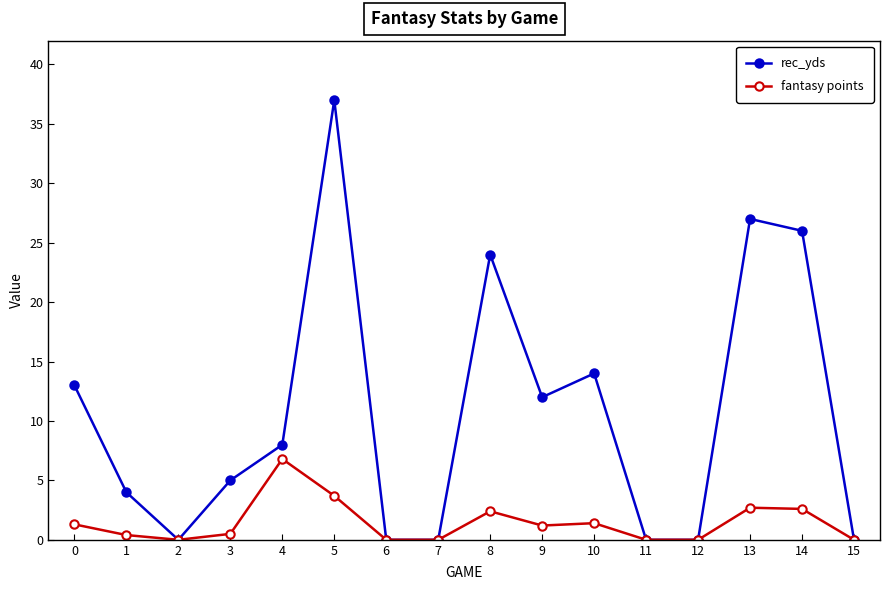

Which label corresponds to the largest value in the chart?

5